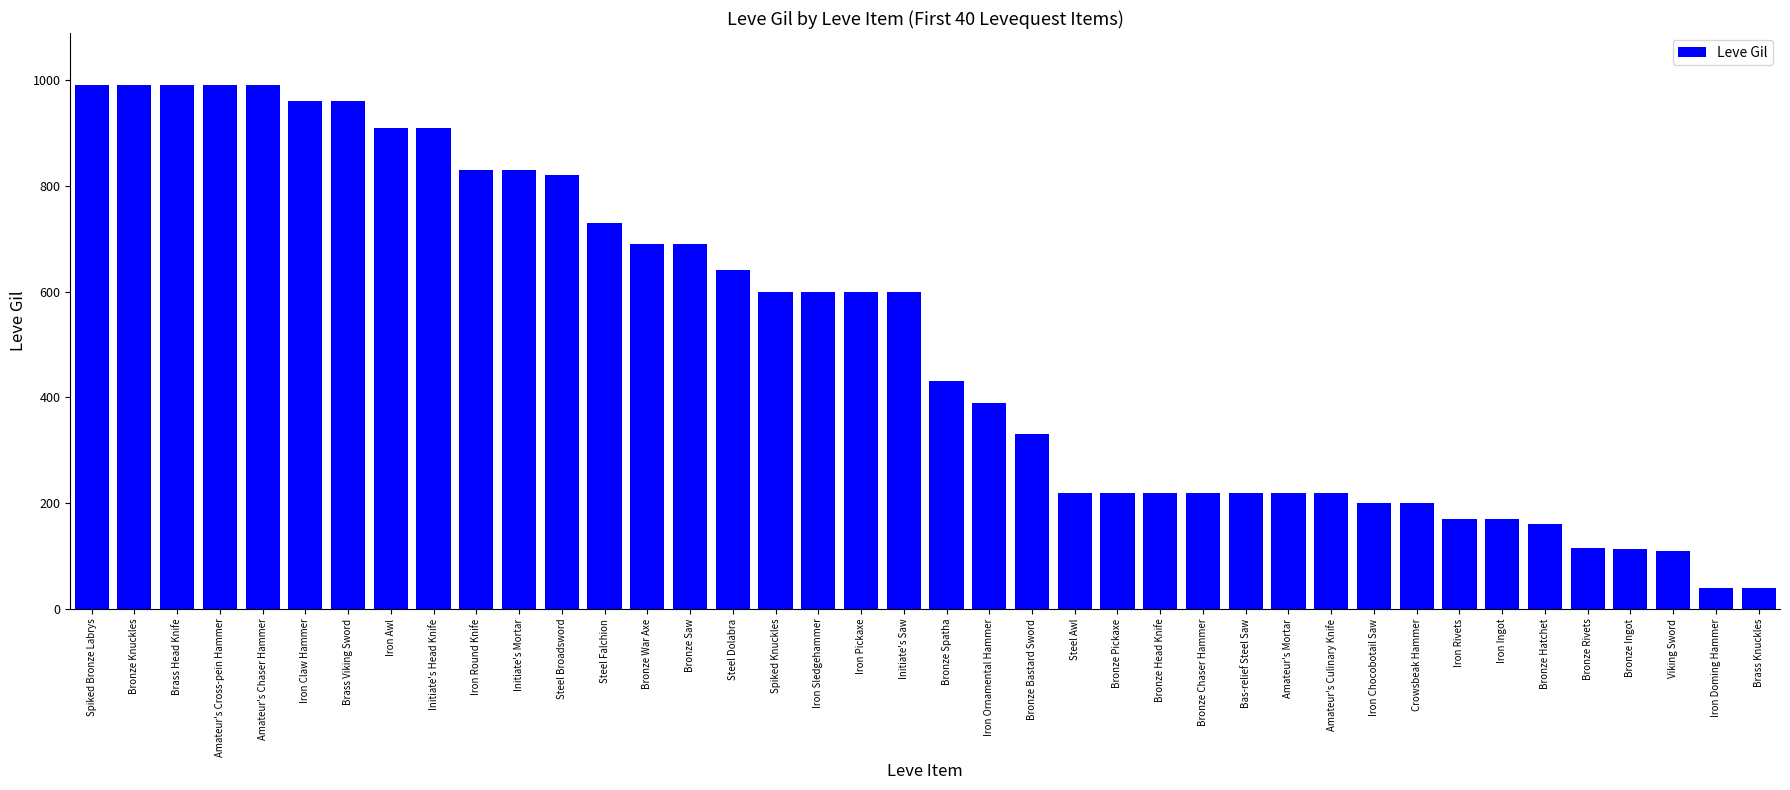

What is the minimum value shown in the chart?

40